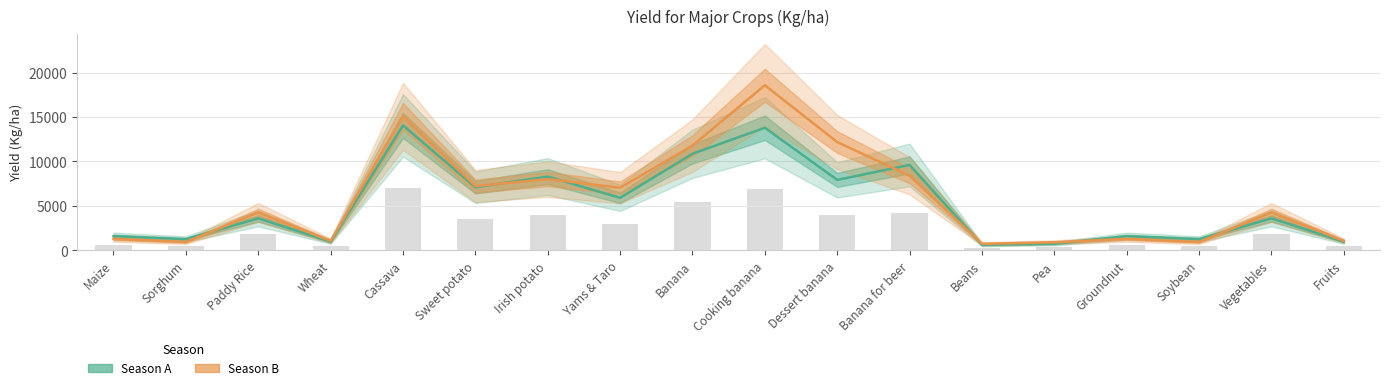

What is the highest value of the Season B series?

18573.0